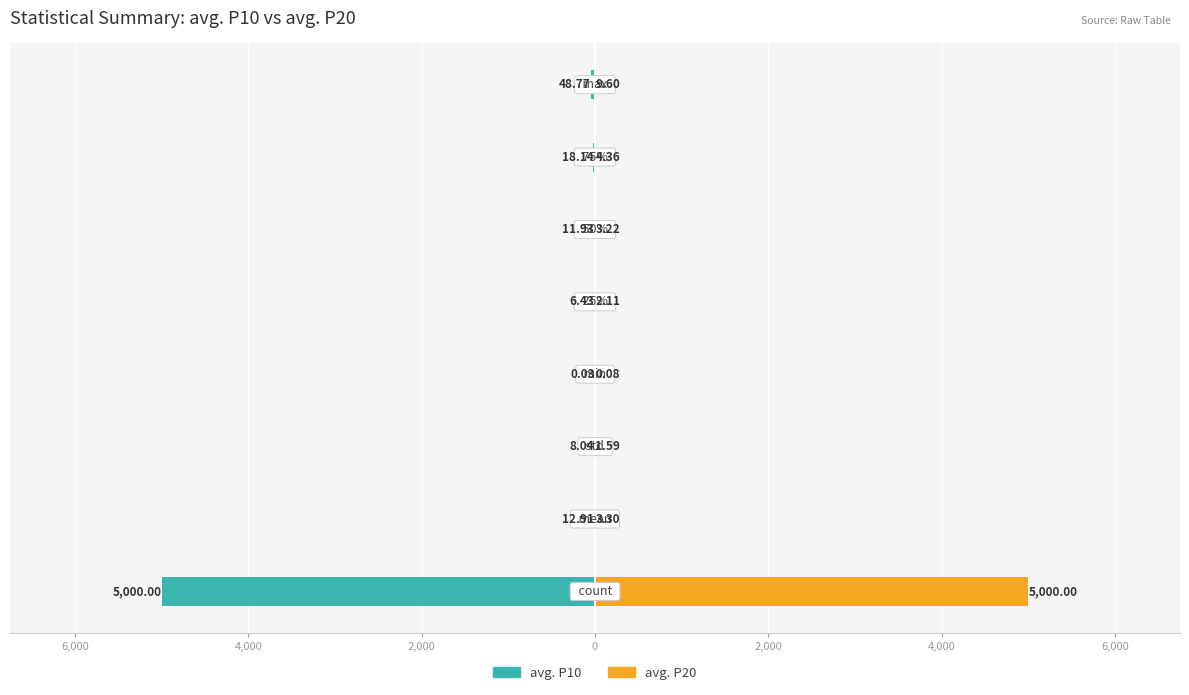

Reading left to right, transcribe all the data shown in this chart.

avg. P10: -5000.0	-12.9	-8.0	-0.0	-6.4	-11.9	-18.1	-48.8
avg. P20: 5000.0	3.3	1.6	0.1	2.1	3.2	4.4	9.6